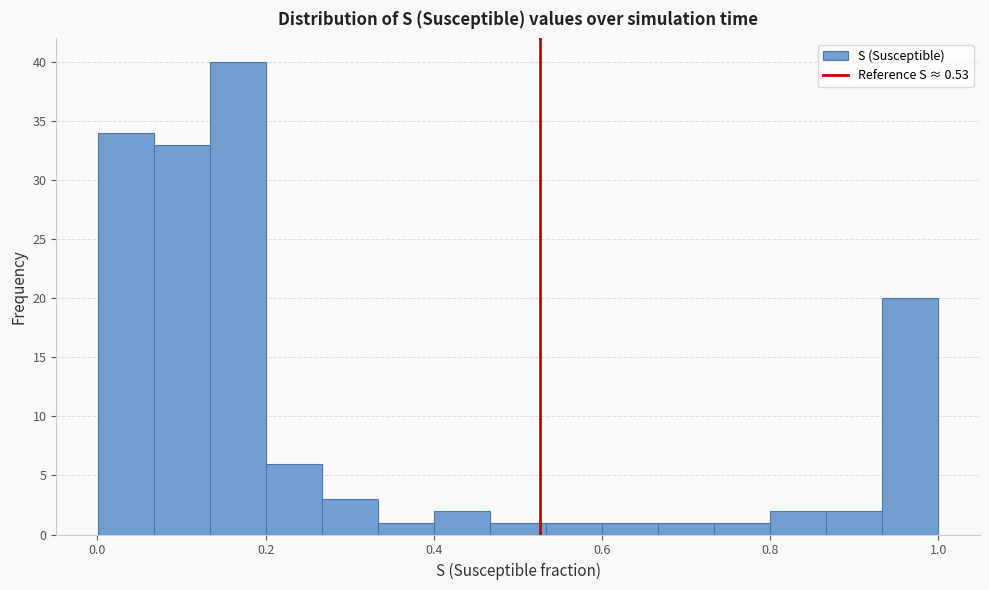

Around what value on the x-axis is the tallest bar? Give the approximate position of its centre, as read against the axis.

0.16